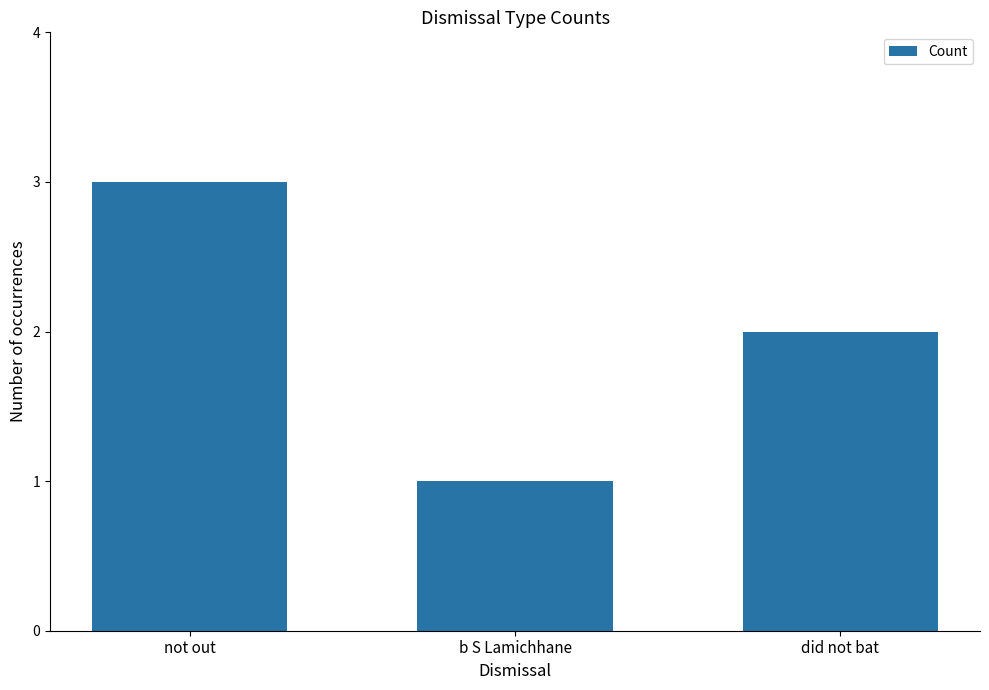

List the labels in order of value, largest first.

not out, did not bat, b S Lamichhane